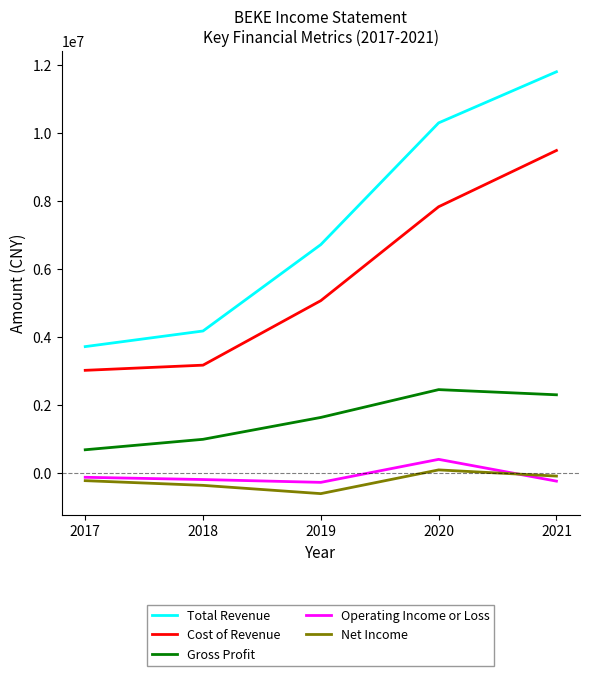

The value of Total Revenue at 2020 is 10292300. True or false?

True